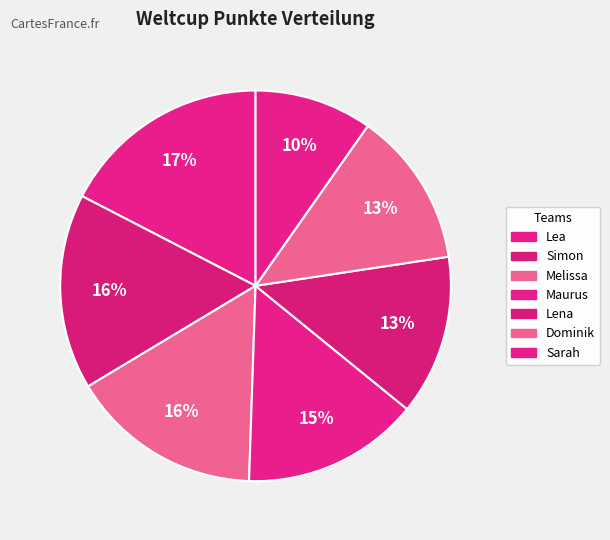

How many segments does this pie chart have?

7